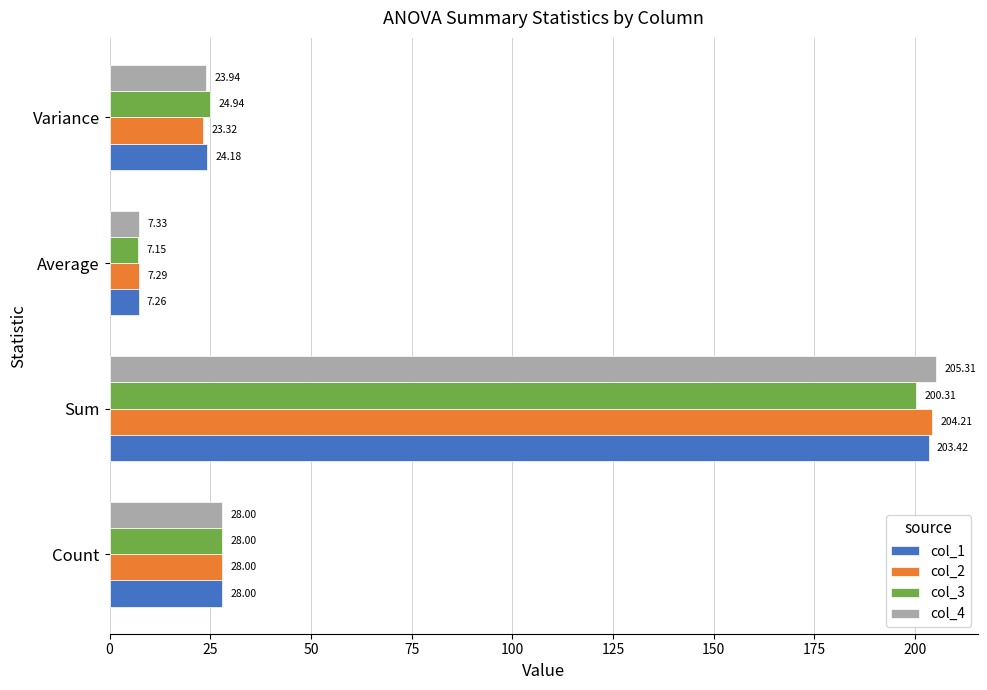

What is the difference between the col_2 values at Sum and Variance?

180.9